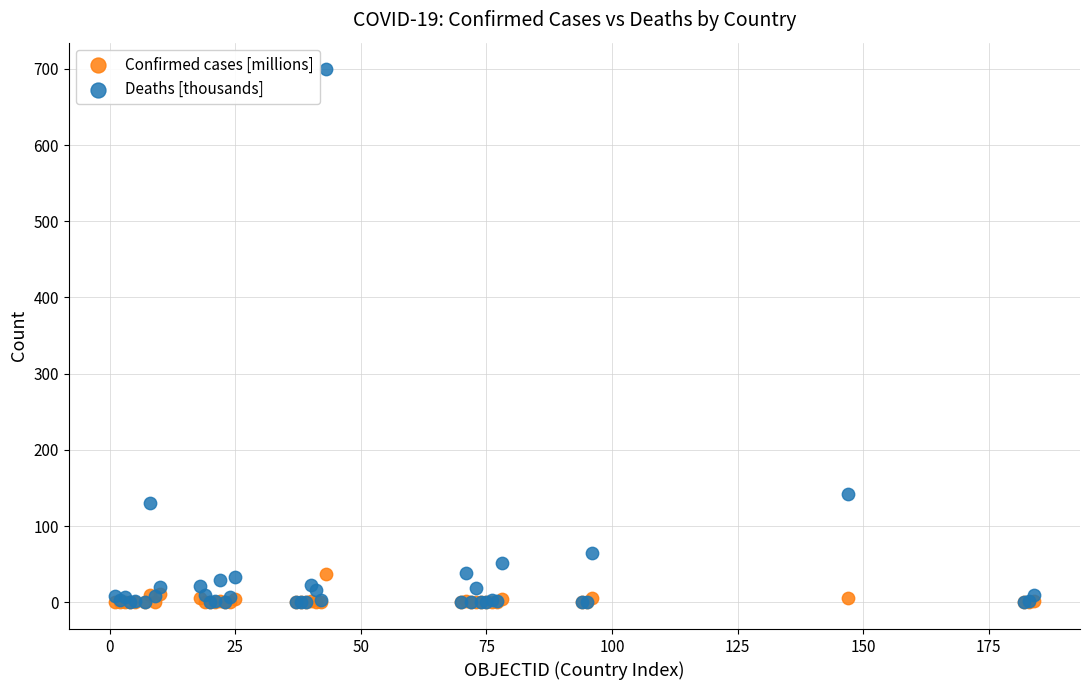

Across all series, what Y value is closest to 349?

142.3